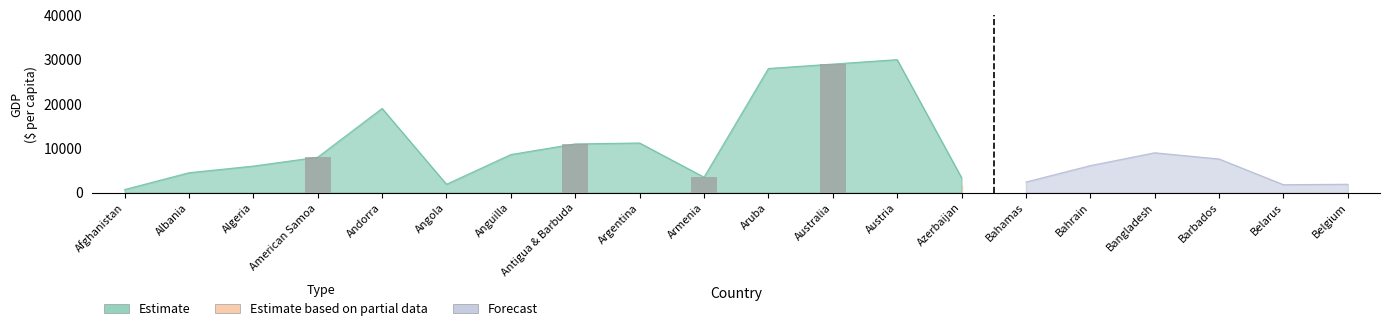

What is the label of the 18th bar from the left?

Barbados